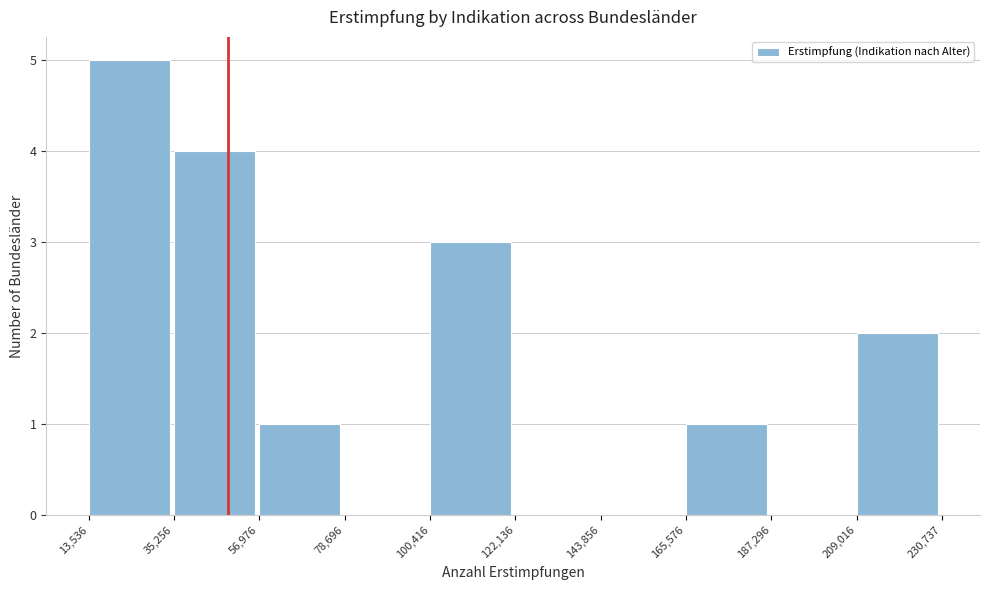

How tall is the bar that spans 13,536 to 35,256 on the x-axis? The values are not printed on the chart, so give them approximately, as read against the axis.

5